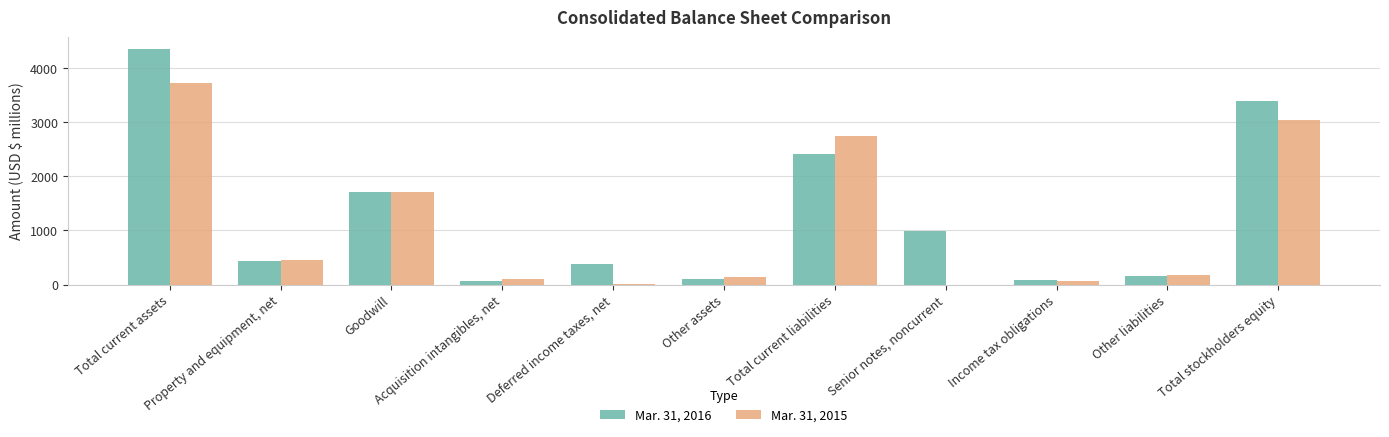

The value of Mar. 31, 2016 at Income tax obligations is 80. True or false?

True